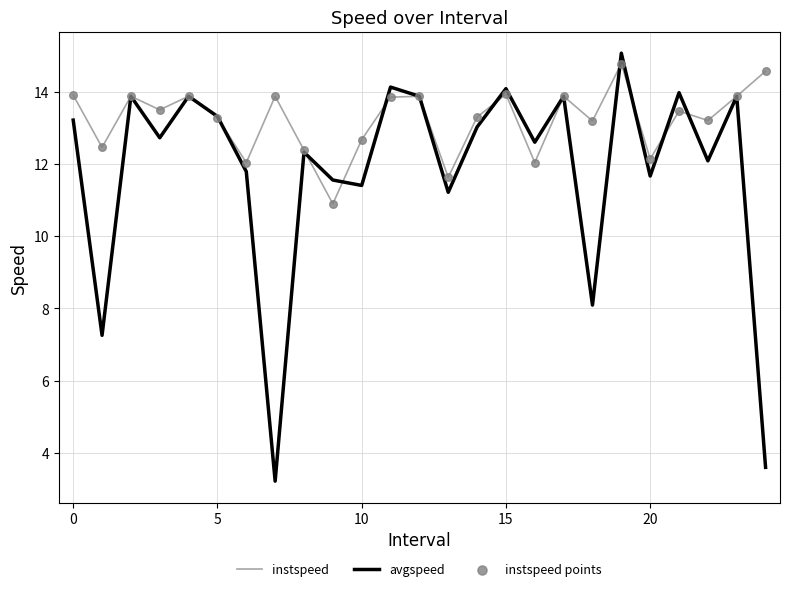

Which series has the largest total across all categories?

instspeed